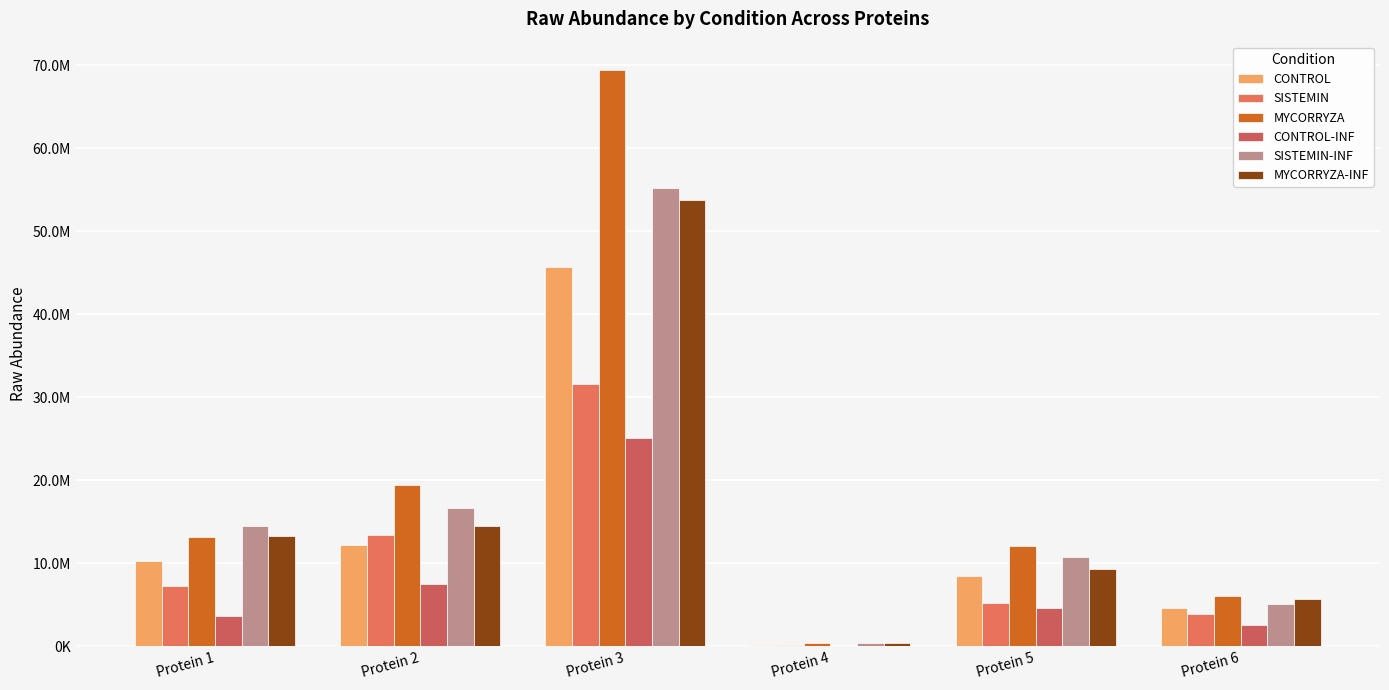

What is the approximate value of SISTEMIN at Protein 5?

5267895.1